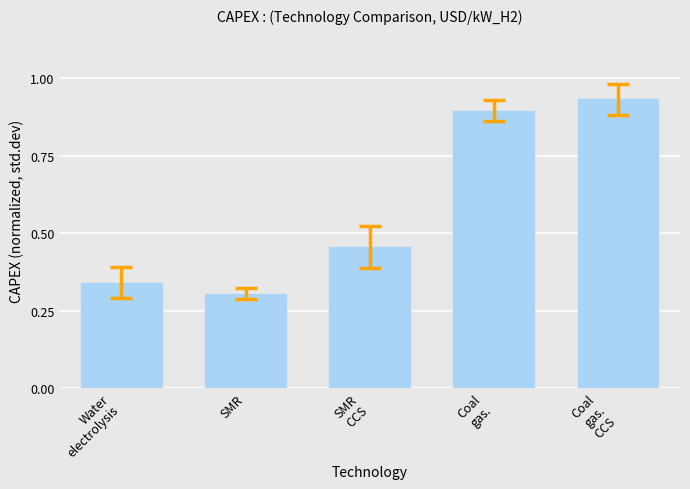

The value at SMR is 0.3. True or false?

True